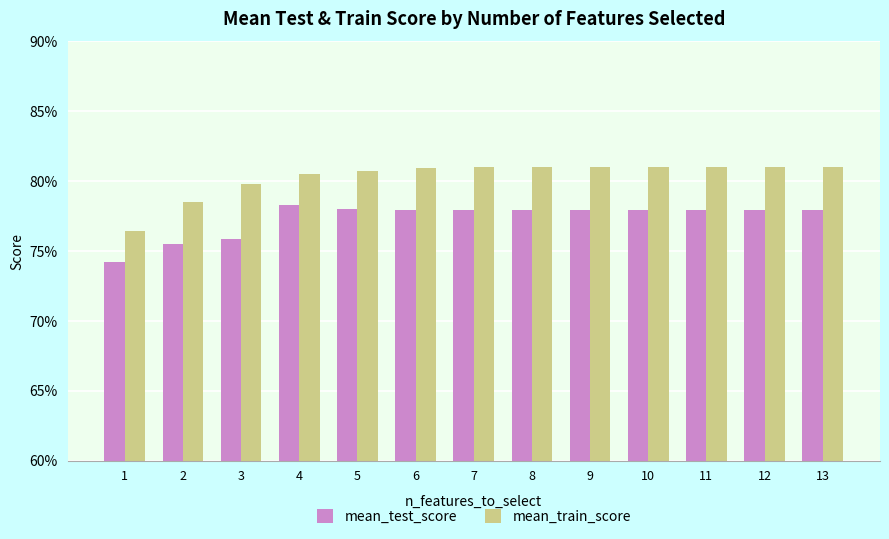

Reading right to left, what are all the values shown in this chart?

mean_test_score: 13=0.8	12=0.8	11=0.8	10=0.8	9=0.8	8=0.8	7=0.8	6=0.8	5=0.8	4=0.8	3=0.8	2=0.8	1=0.7
mean_train_score: 13=0.8	12=0.8	11=0.8	10=0.8	9=0.8	8=0.8	7=0.8	6=0.8	5=0.8	4=0.8	3=0.8	2=0.8	1=0.8